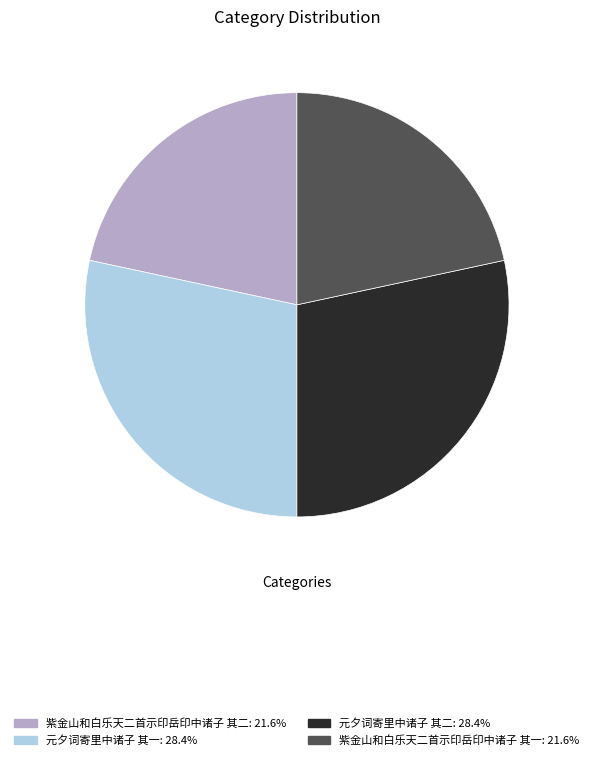

Combined, do 元夕词寄里中诸子 其一: 28.4% and 元夕词寄里中诸子 其二: 28.4% account for over 50%?

Yes